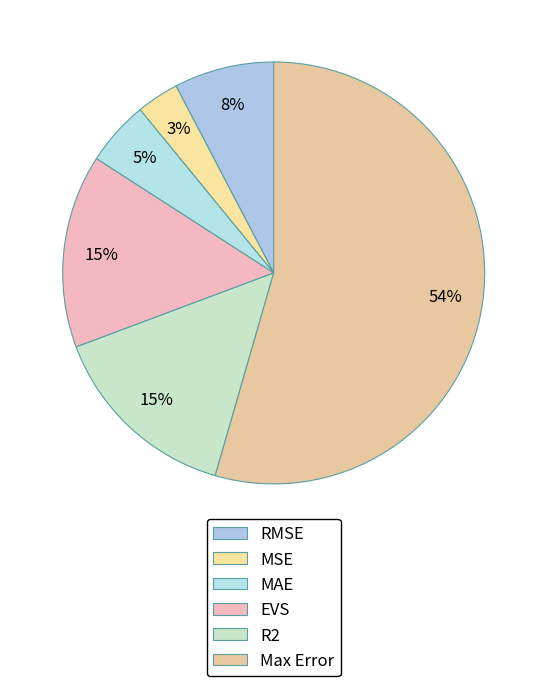

To the nearest percent, what percentage of the pie is RMSE?

8%